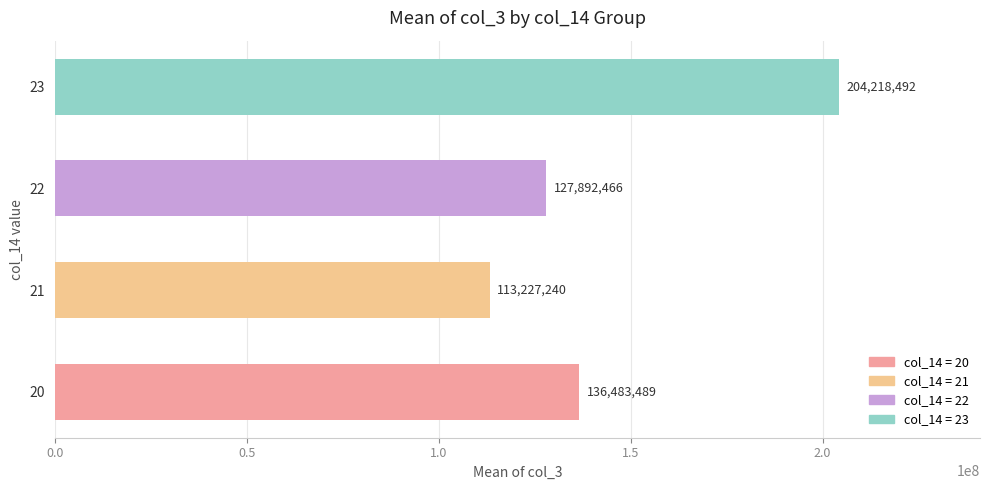

What value does the data have at 20?

136483489